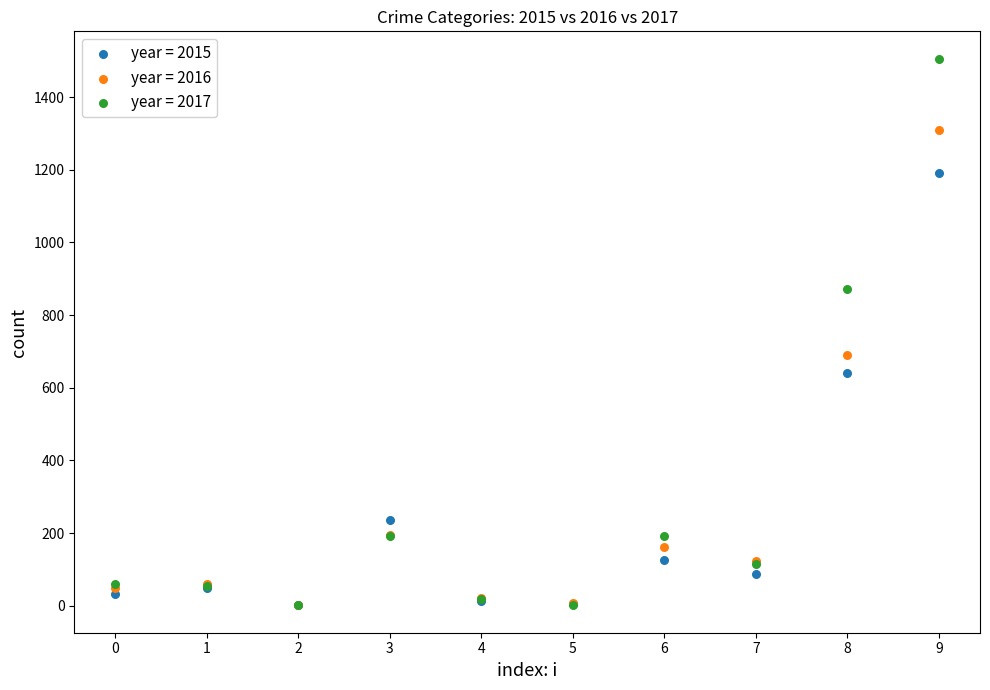

Which series reaches the maximum Y coordinate?

year = 2017